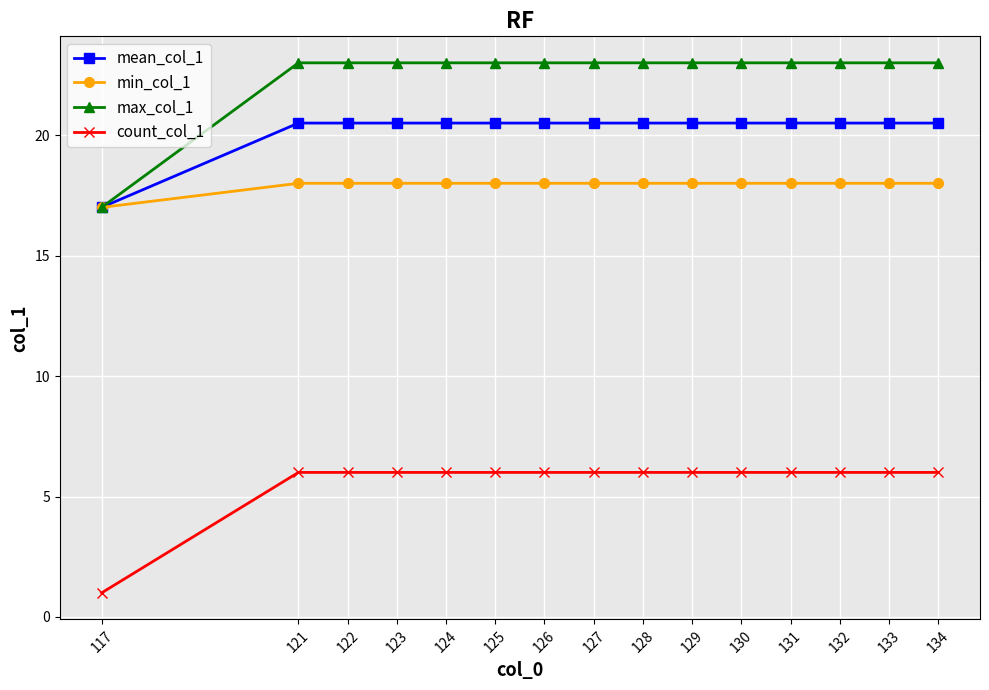

Is the value of mean_col_1 at 133 greater than the value of max_col_1 at 132?

No